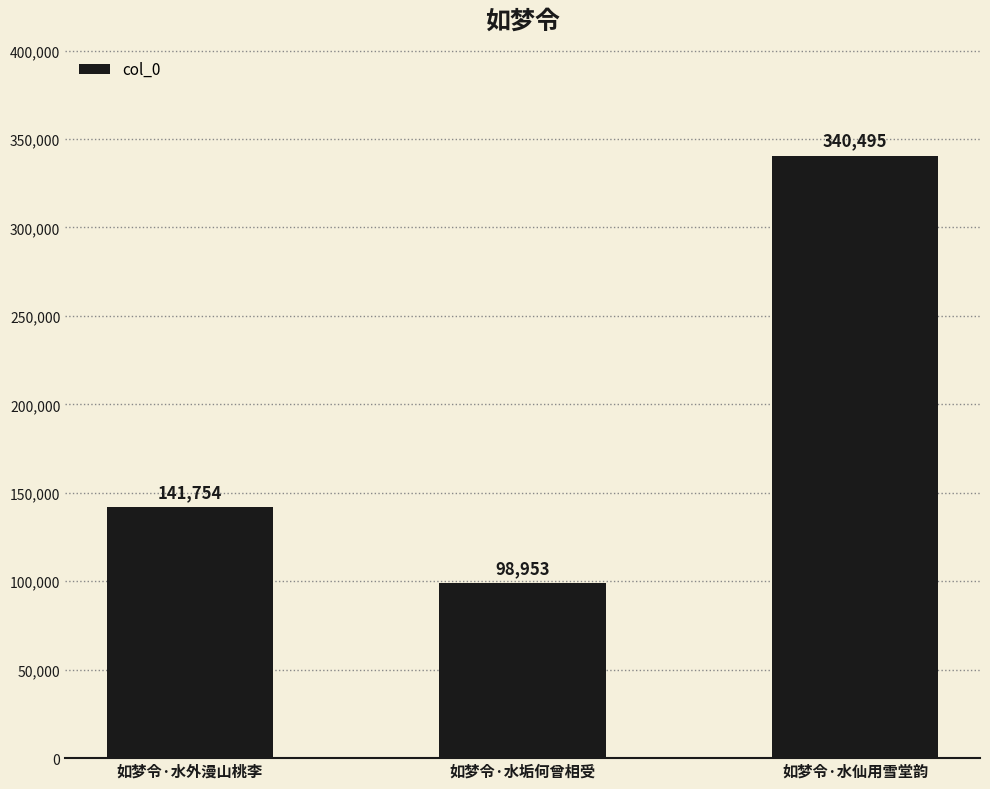

What is the average value?

193734